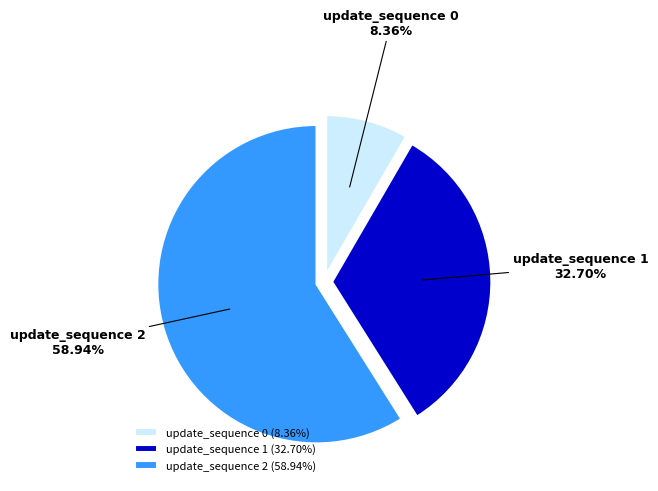

Which has a higher value, update_sequence 0 or update_sequence 1?

update_sequence 1